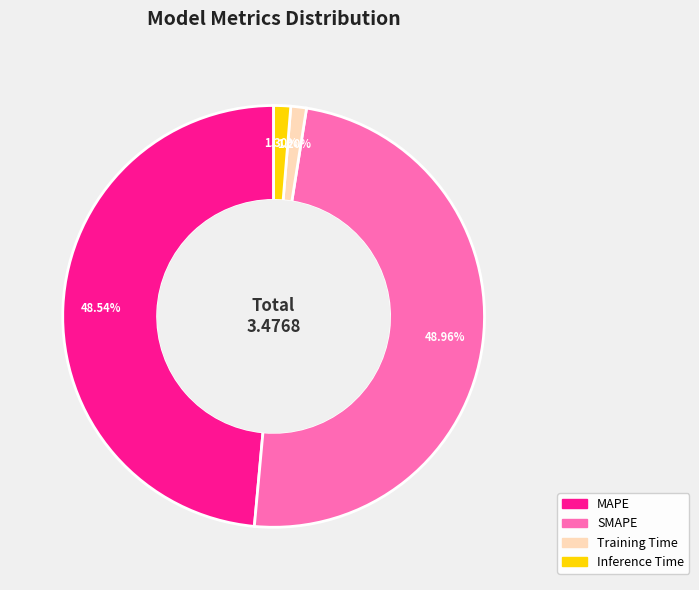

Does Inference Time account for over 50% of the chart?

No